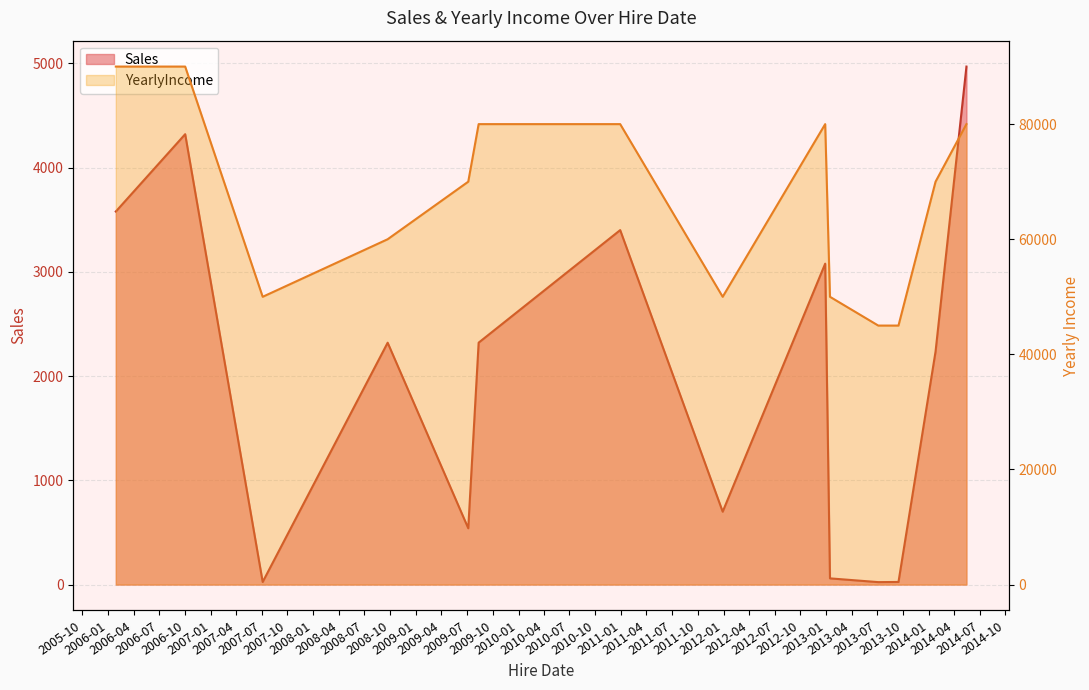

What is the value of the YearlyIncome point at the 3rd from the left?

50000.0